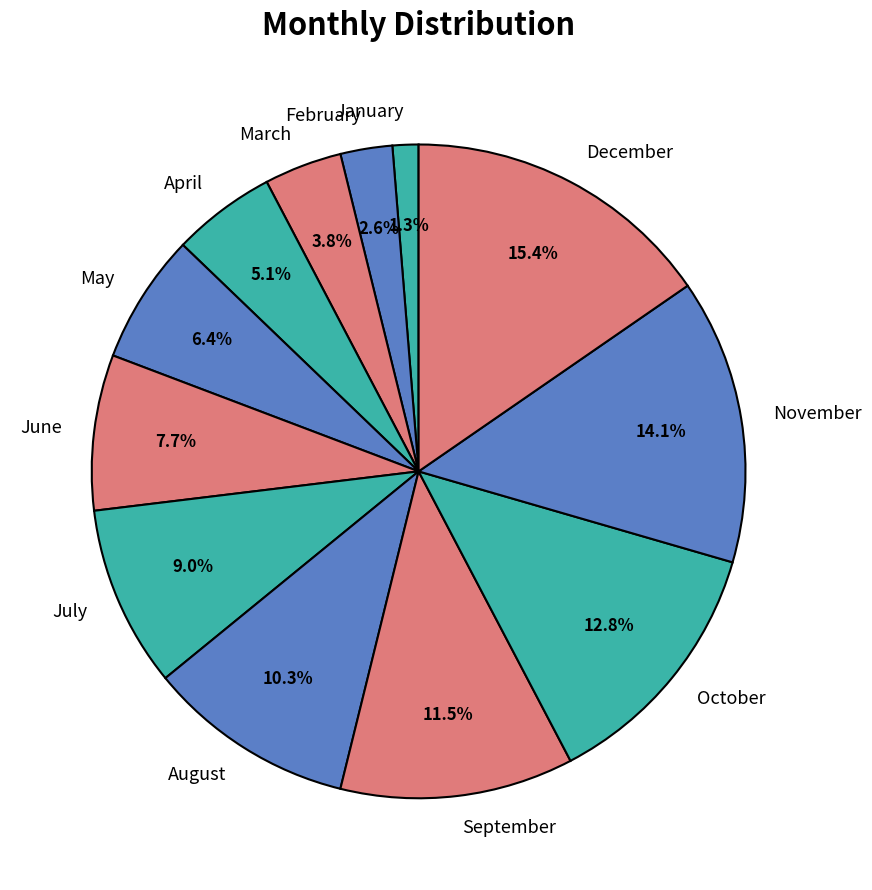

What percentage do September and July together represent?

20.5%